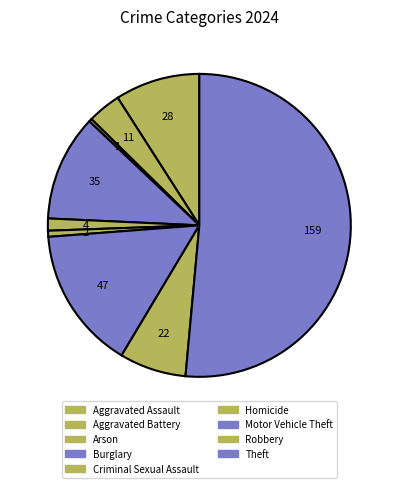

How much of the chart is everything except Motor Vehicle Theft?

84.8%